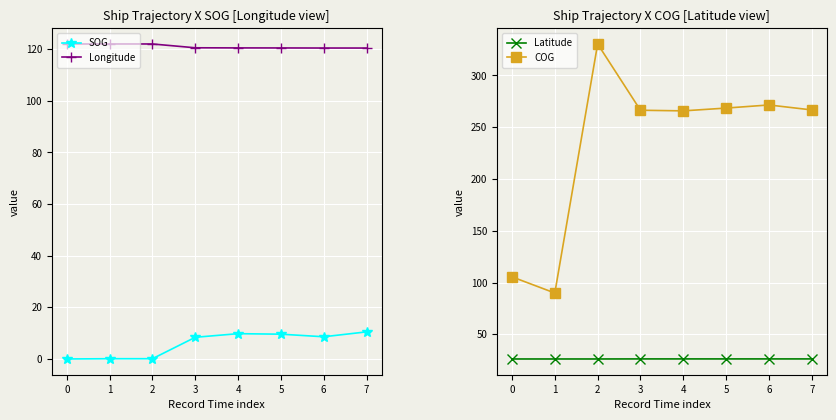

At which label does COG reach its minimum?

1